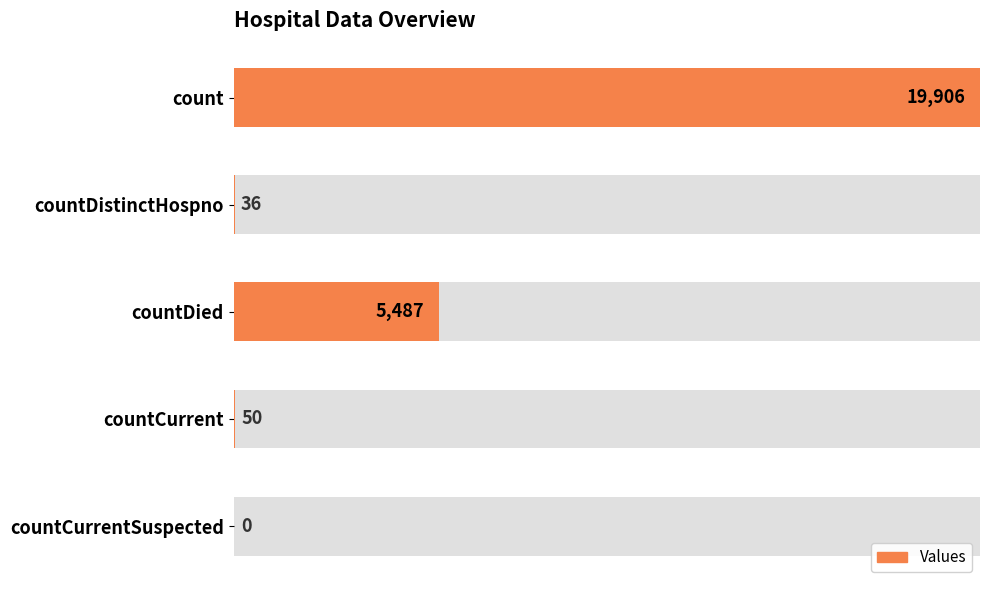

Reading left to right, what are all the values shown in this chart?

1.0	0.0	0.3	0.0	0.0